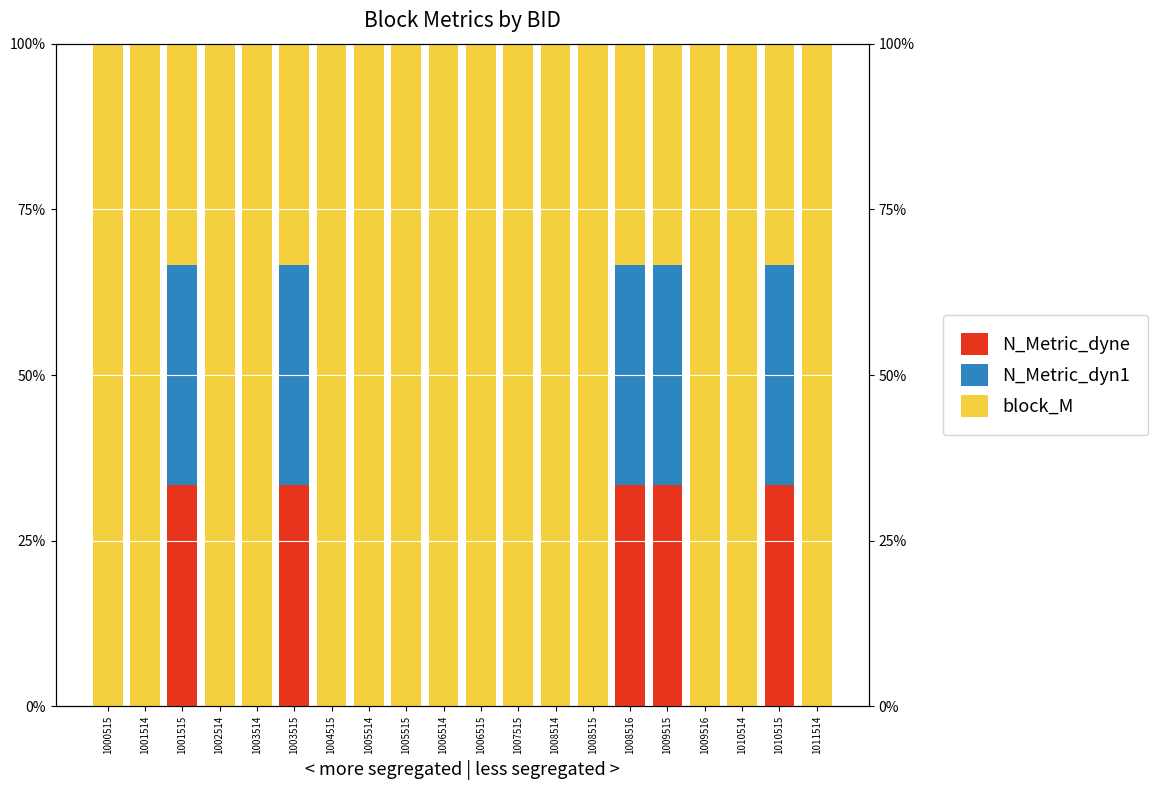

What is the difference between the second highest and minimum values in the N_Metric_dyne series?

0.3